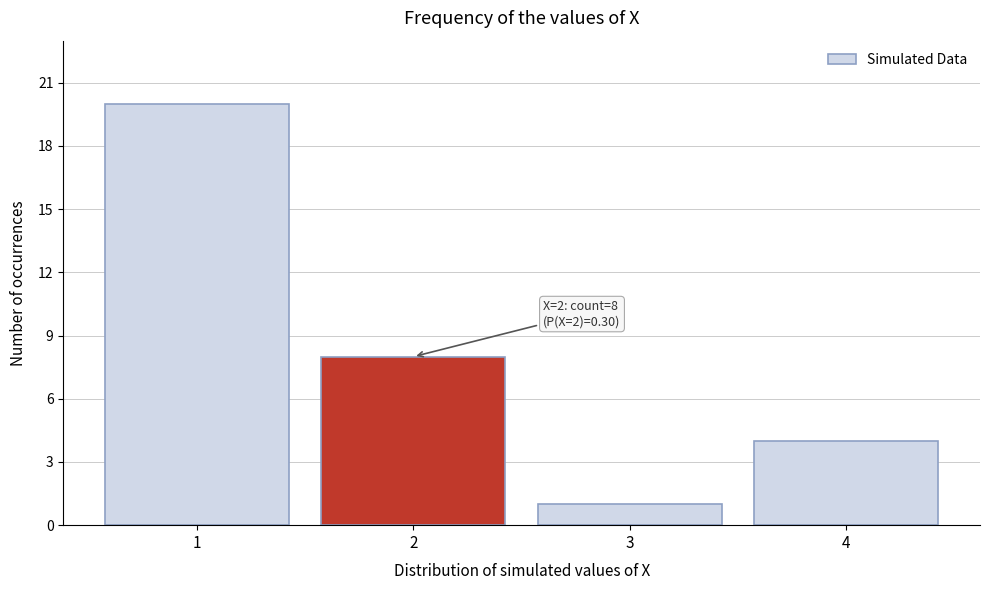

Reading left to right, transcribe all the data shown in this chart.

1=20	2=8	3=1	4=4